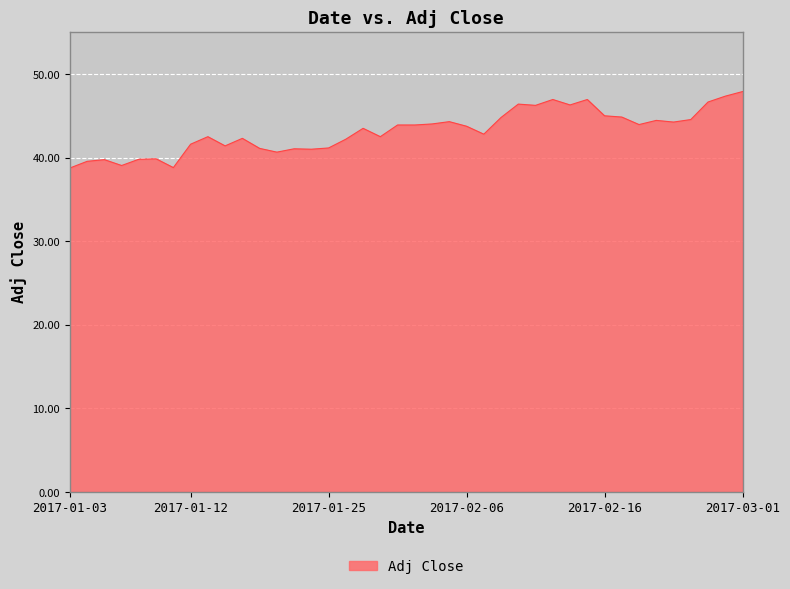

What is the maximum value shown in the chart?

47.9